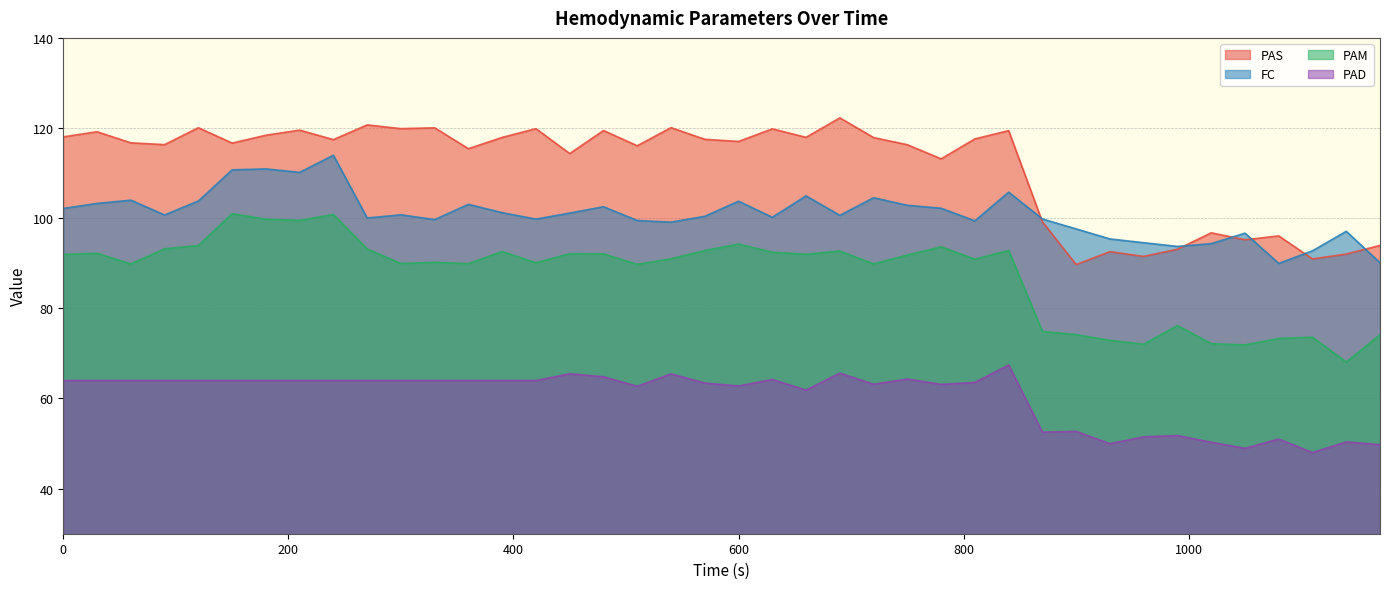

List the series in order of their peak value, highest first.

PAS, FC, PAM, PAD